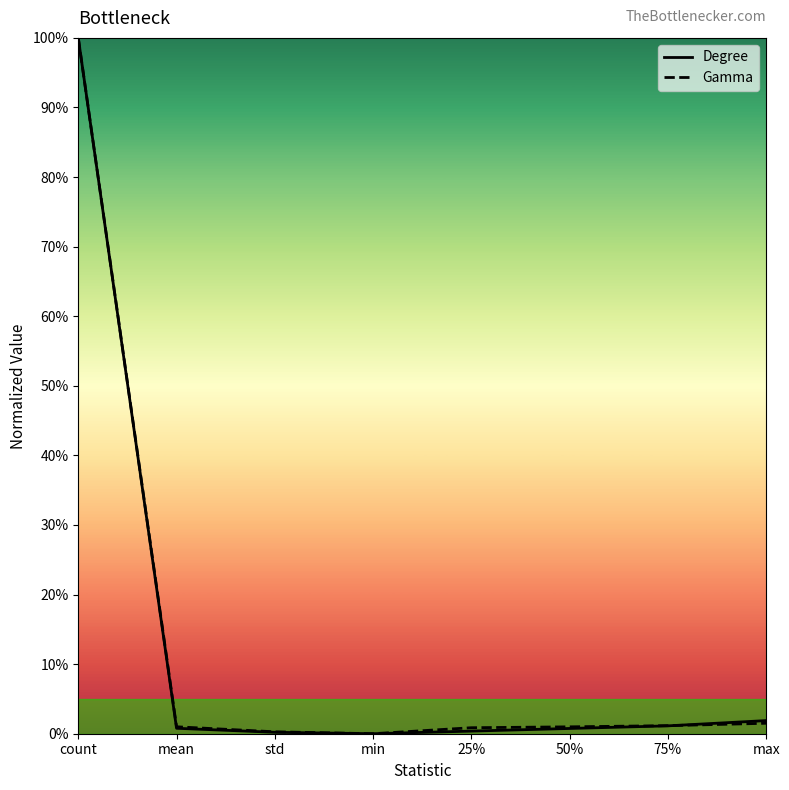

Which series ends up on top after the final intersection of Degree and Gamma?

Degree